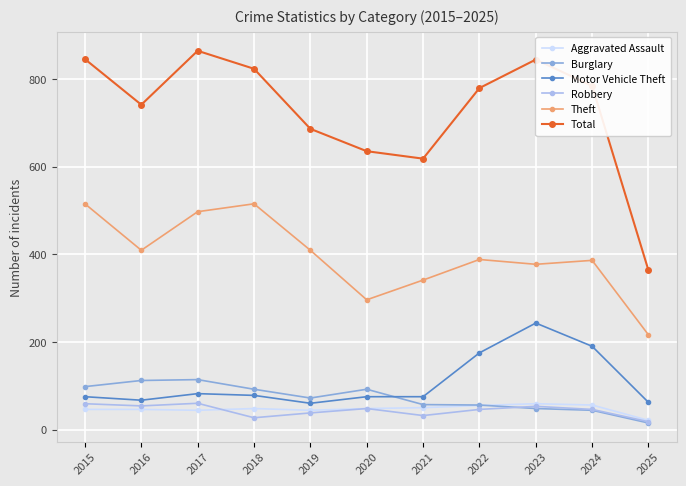

What is the spread (max minus min) of values at 2020?

587